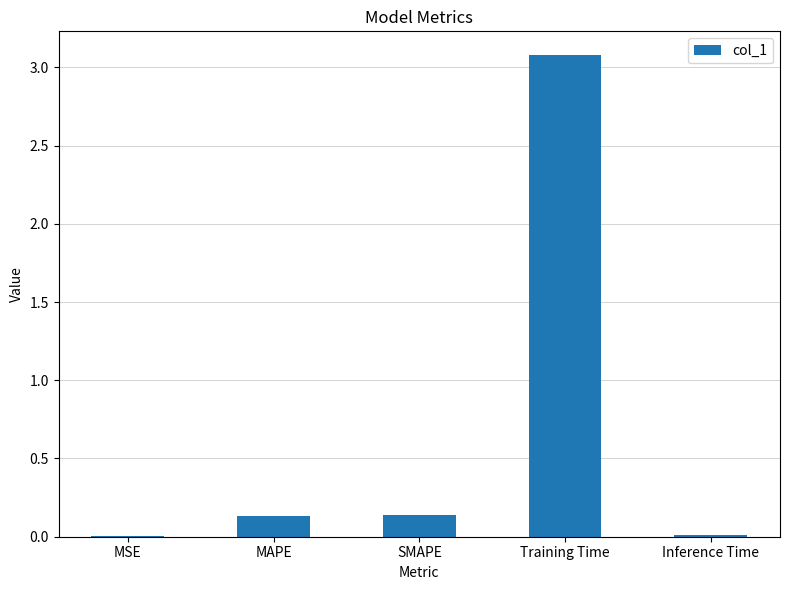

Is it true that the value at SMAPE is 0.1?

True